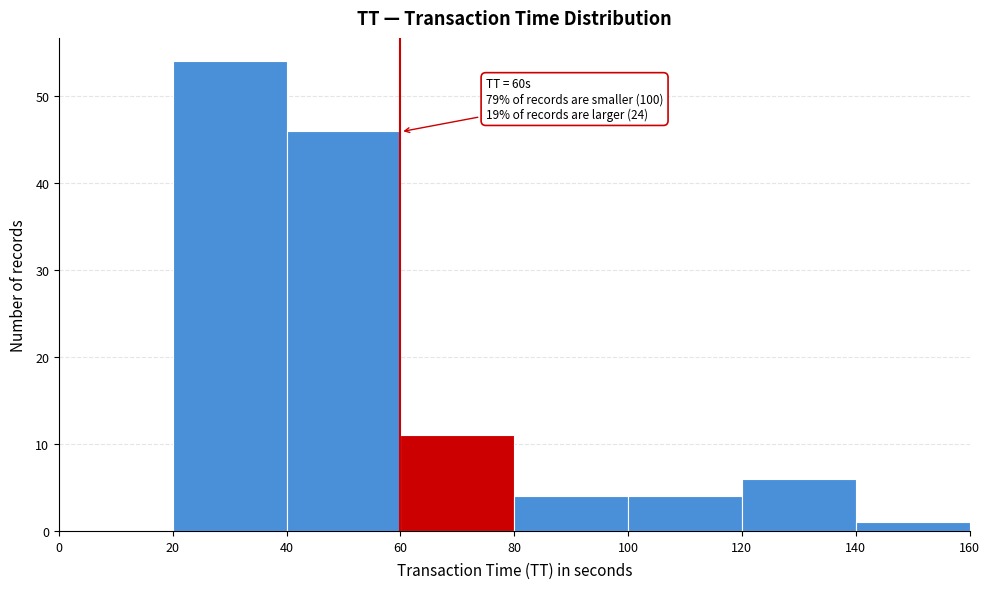

Over which range of the x-axis is the bar tallest?

20 to 40